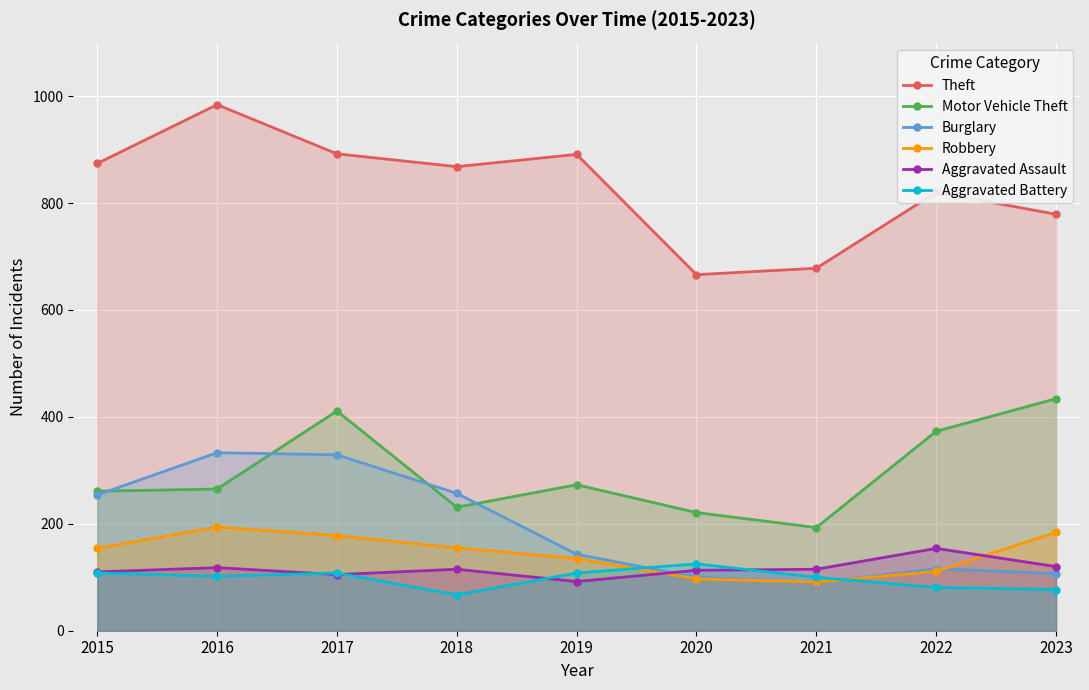

Between 2016 and 2017, which series saw the biggest shift?

Motor Vehicle Theft